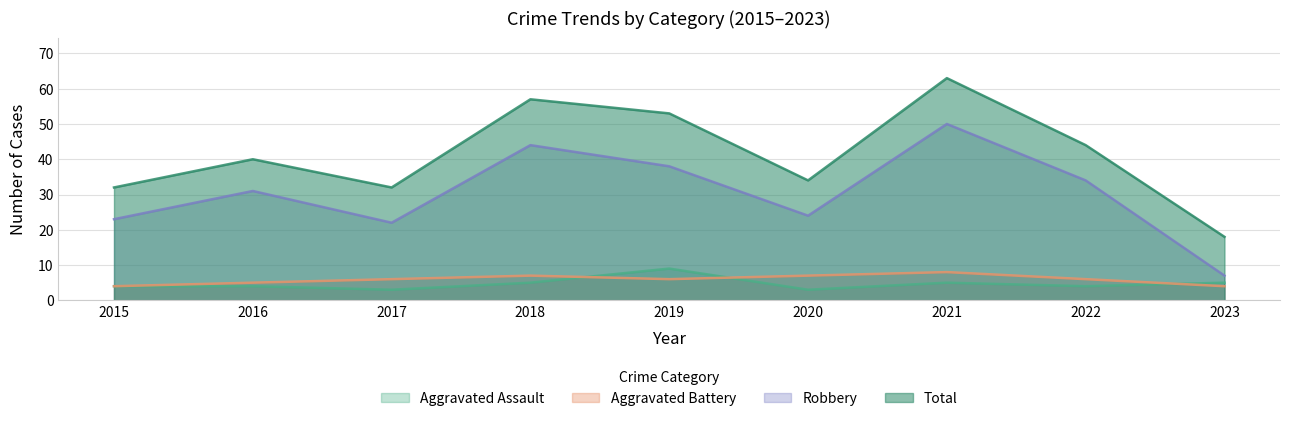

Between 2015 and 2017, which series saw the biggest shift?

Aggravated Battery